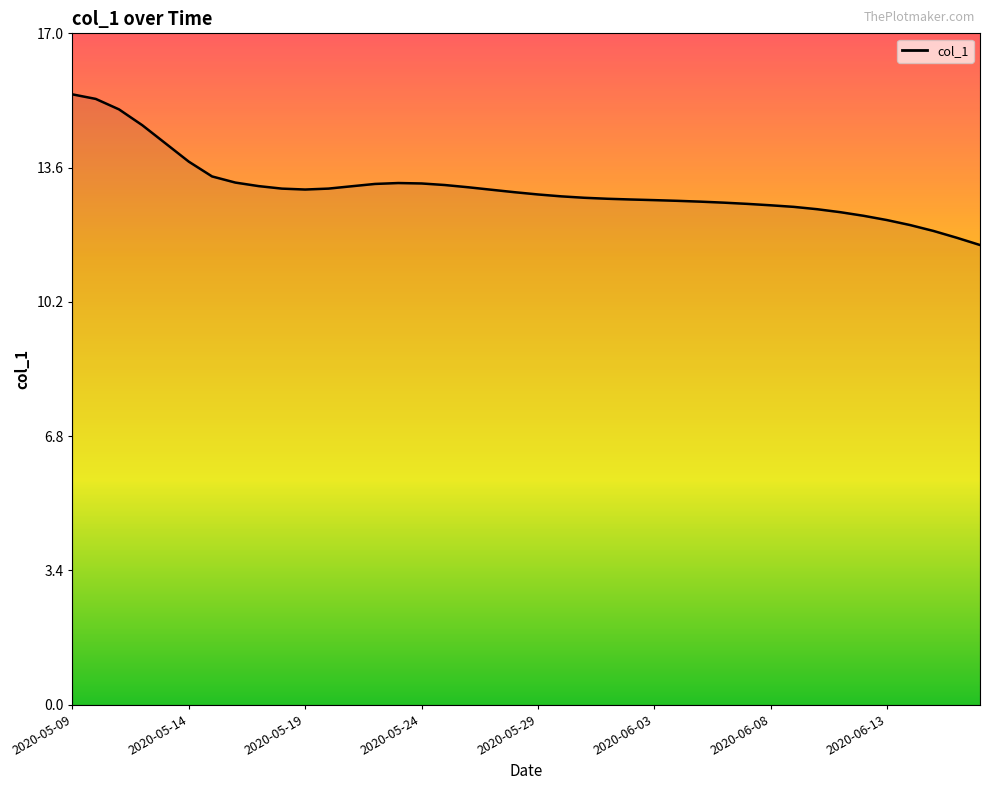

What is the maximum value shown in the chart?

15.4